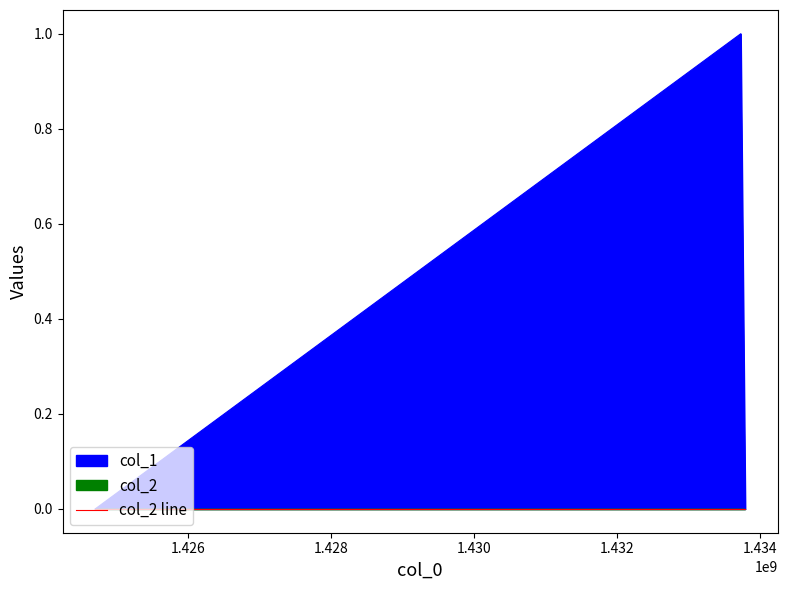

What is the difference between the maximum and minimum values?

1